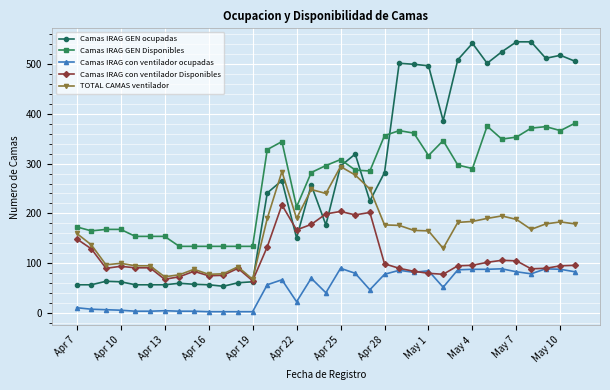

Does the chart have visible grid lines?

Yes